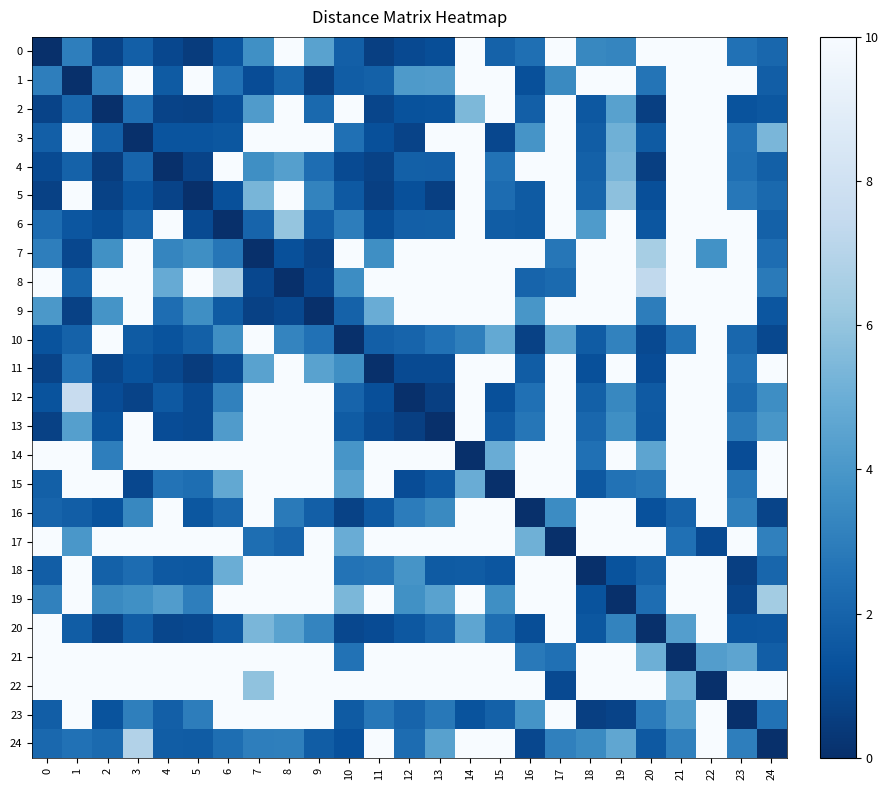

List the series in order of their peak value, lowest first.

0, 1, 2, 3, 4, 5, 6, 7, 8, 9, 10, 11, 12, 13, 14, 15, 16, 17, 18, 19, 20, 21, 22, 23, 24